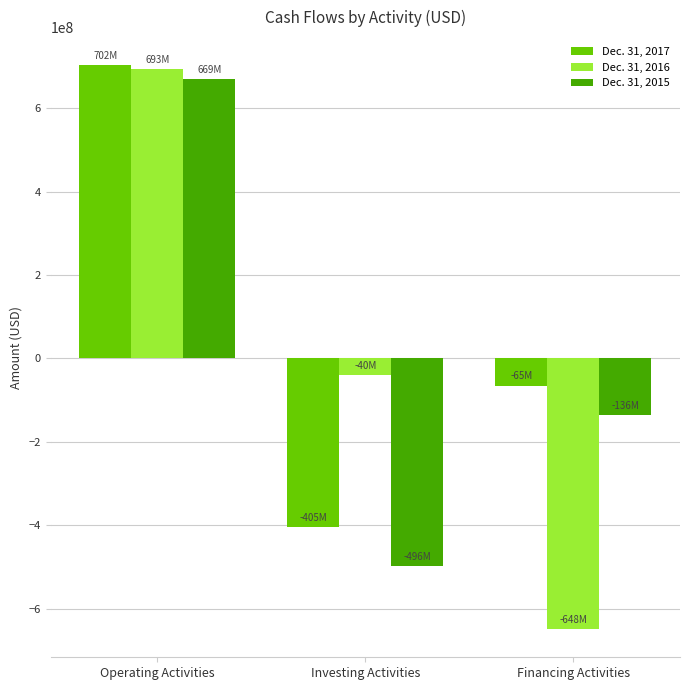

What position from the left is Operating Activities?

1